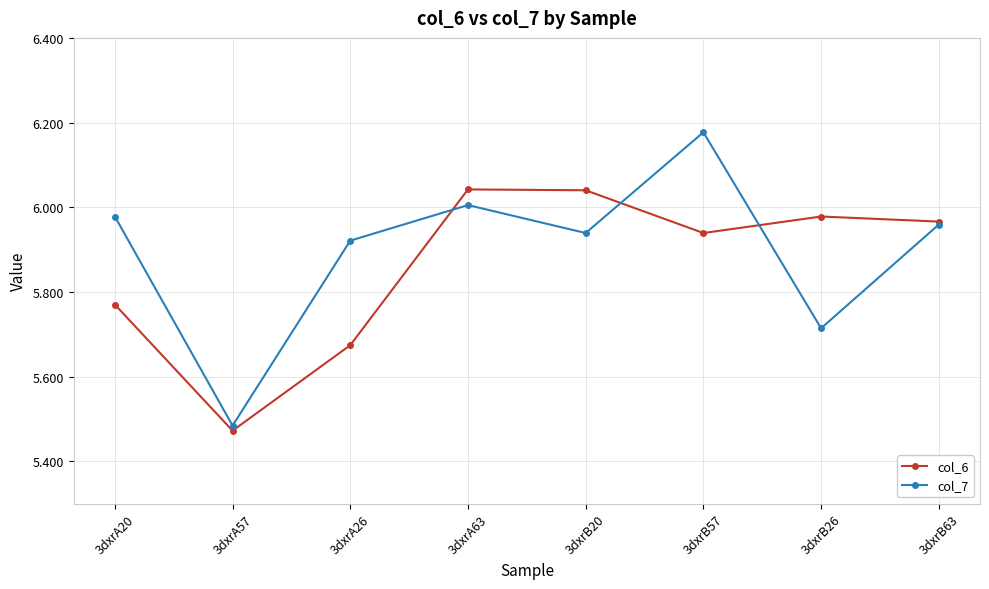

At which label does col_7 reach its minimum?

3dxrA57